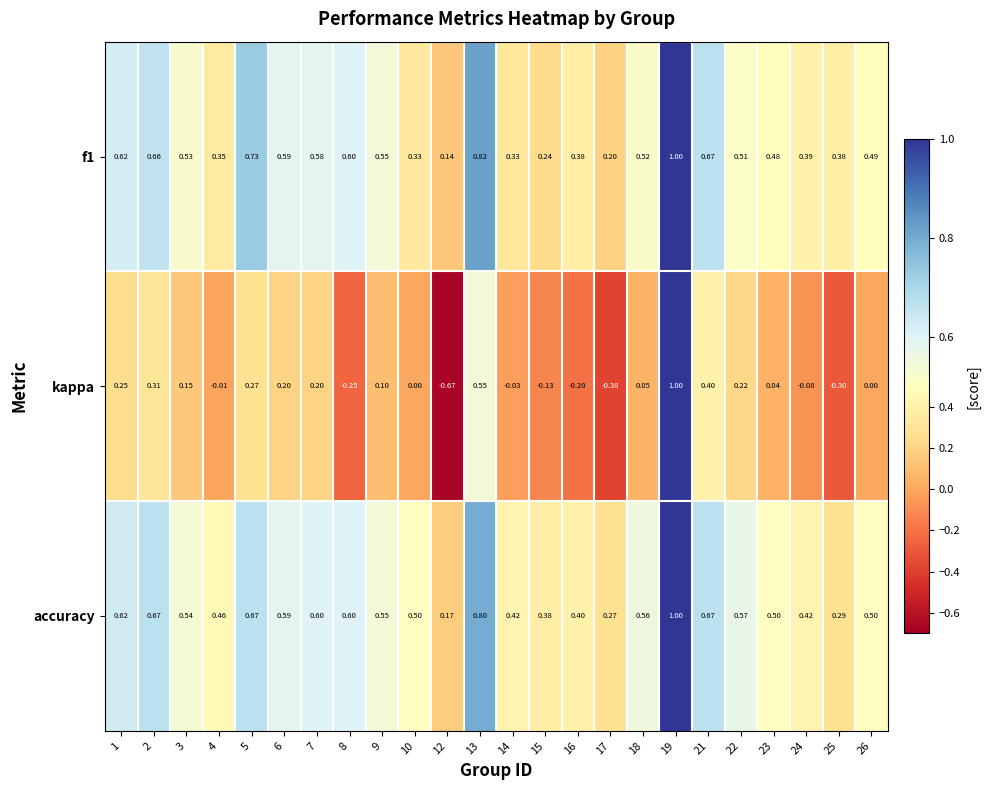

Is the value of accuracy at 21 greater than the value of f1 at 23?

Yes